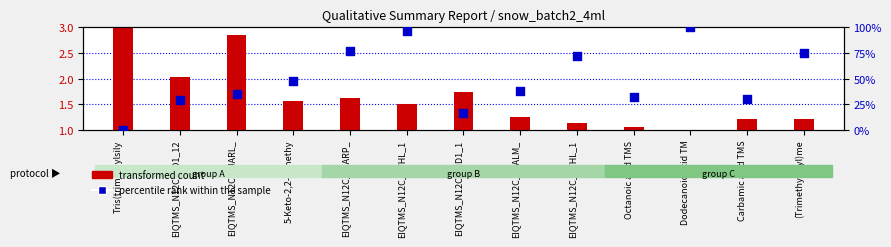

What is the total value across all series at EIQTMS_N12C_NID1_1?

18.7